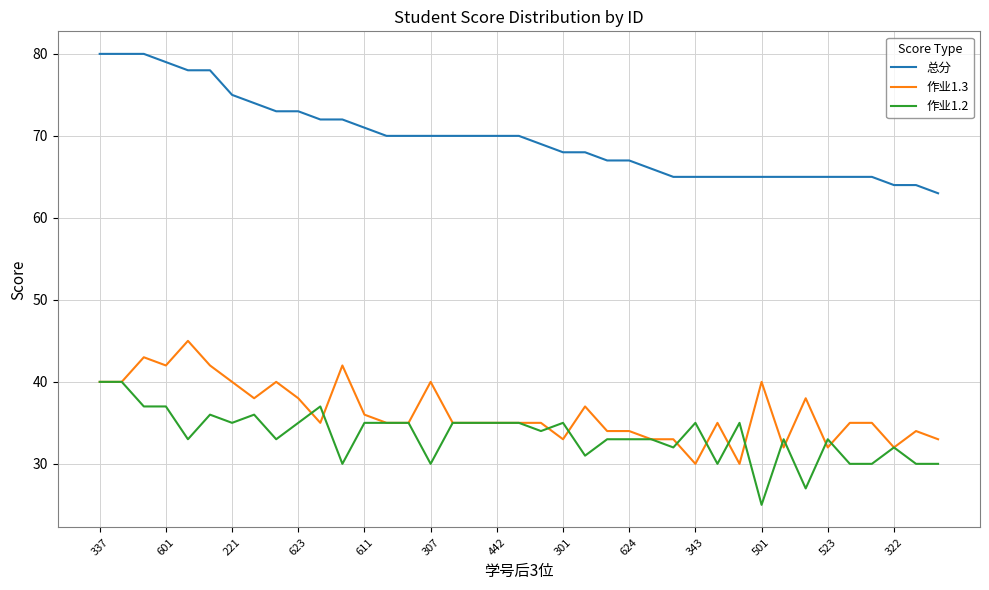

What is the greatest value displayed?

80